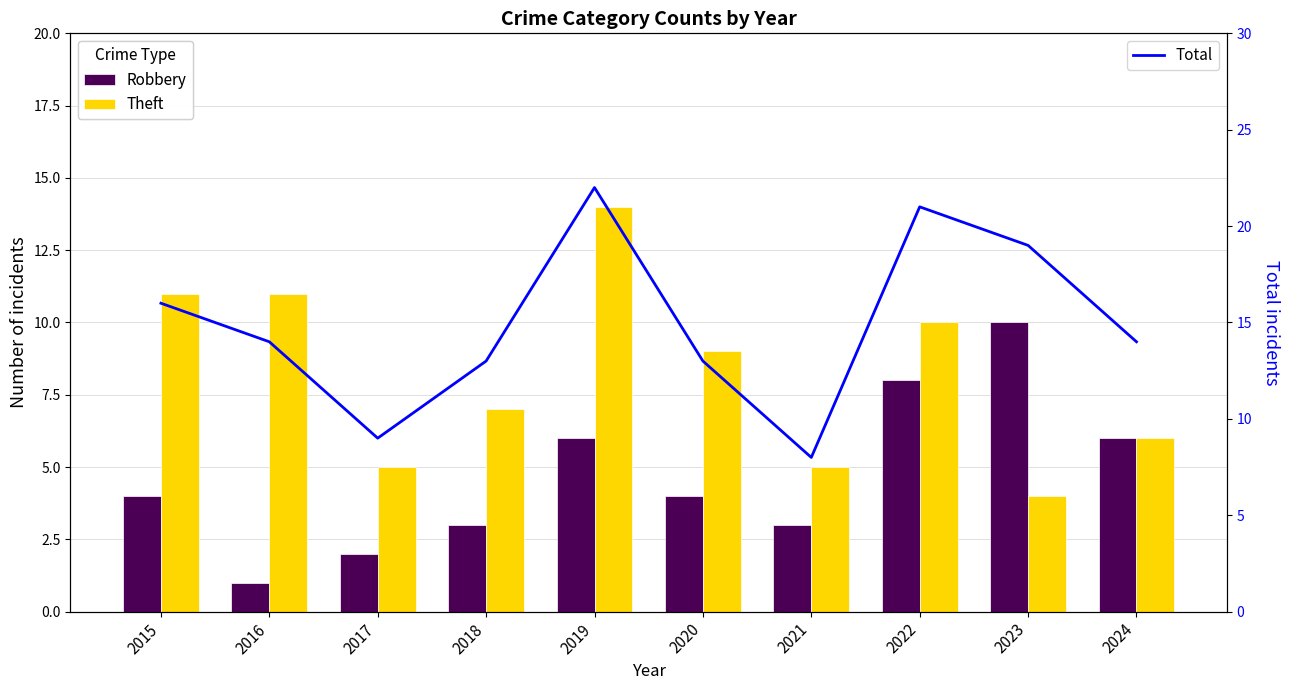

The value of Total at 2016 is 14. True or false?

True